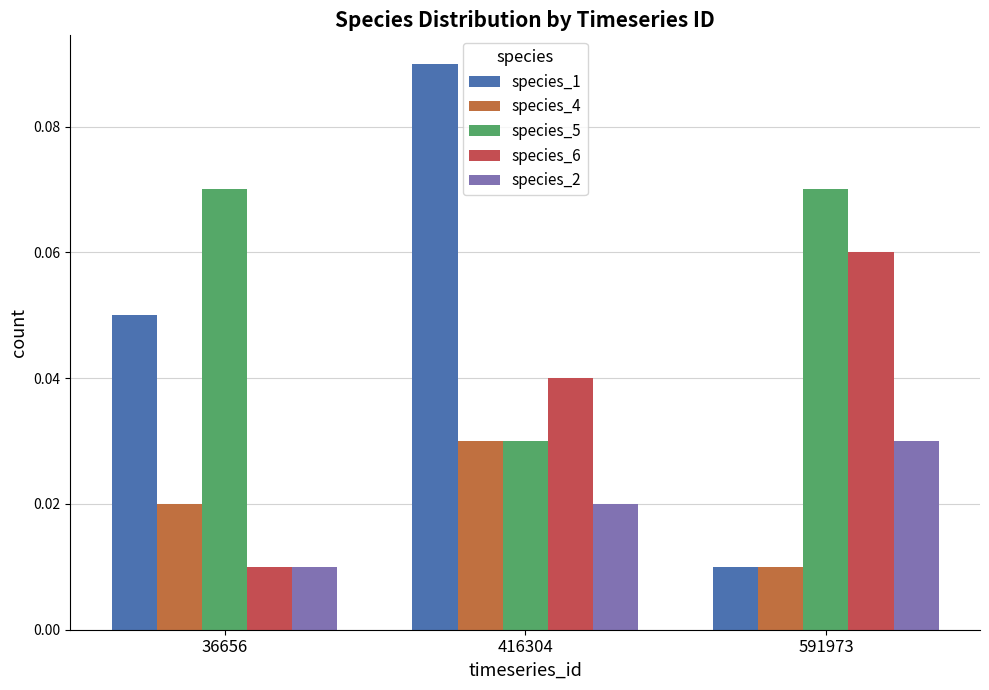

Reading right to left, transcribe all the data shown in this chart.

species_1: 0.0	0.1	0.1
species_4: 0.0	0.0	0.0
species_5: 0.1	0.0	0.1
species_6: 0.1	0.0	0.0
species_2: 0.0	0.0	0.0